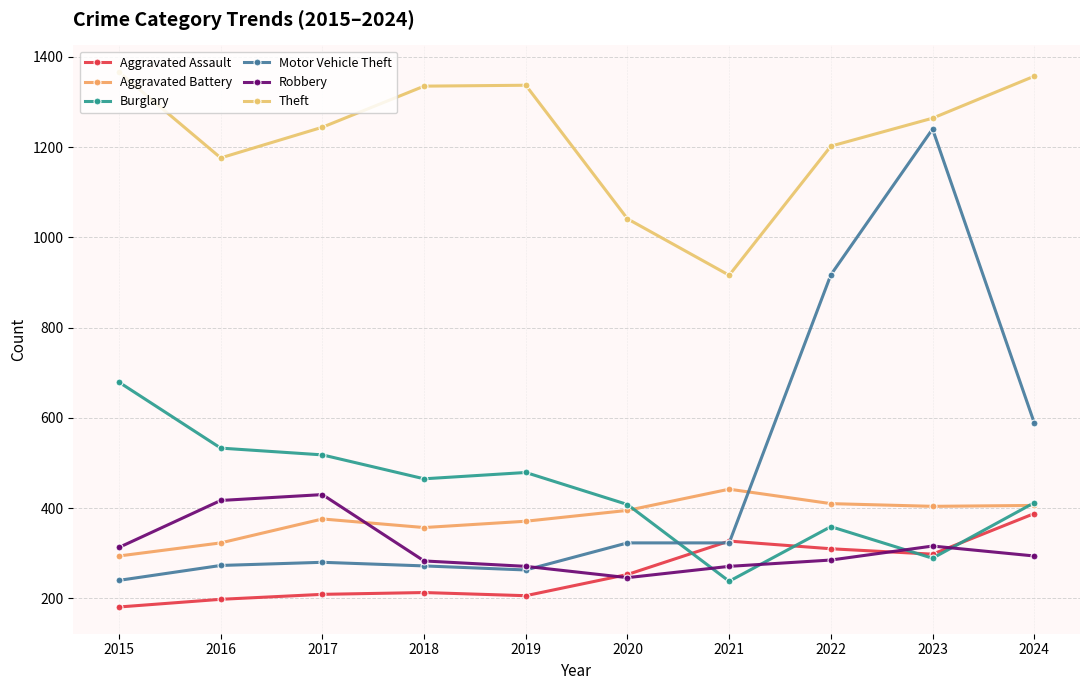

What is the minimum value for Aggravated Assault?

181